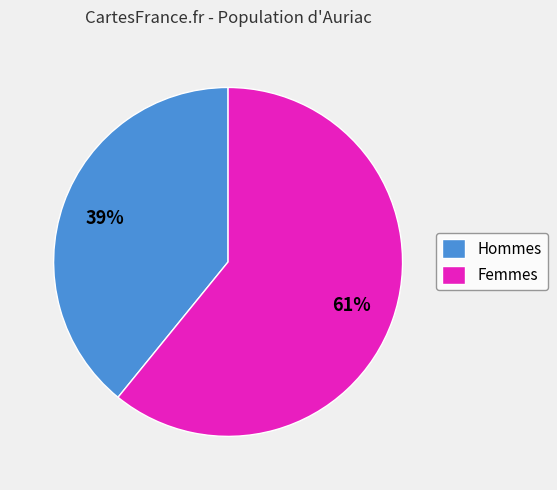

How many slices are in this pie chart?

2